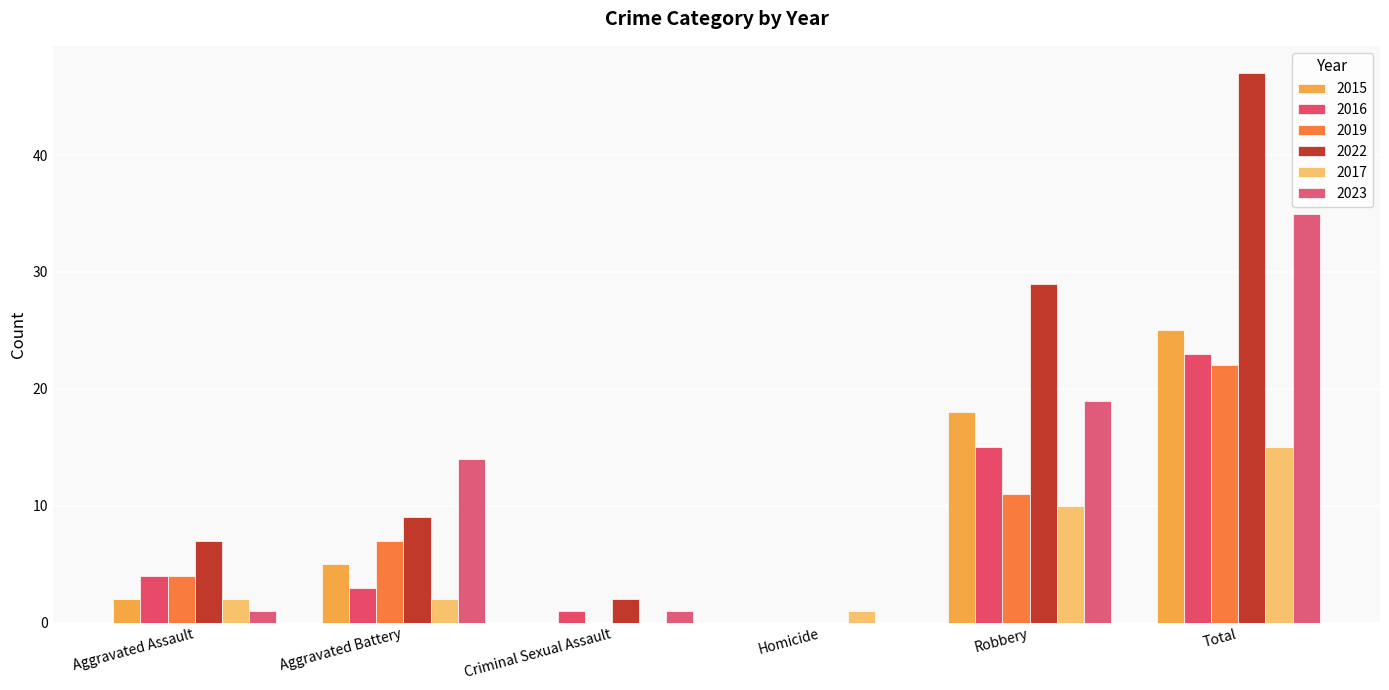

True or false: 2015 has a value of 1 at Aggravated Assault.

False